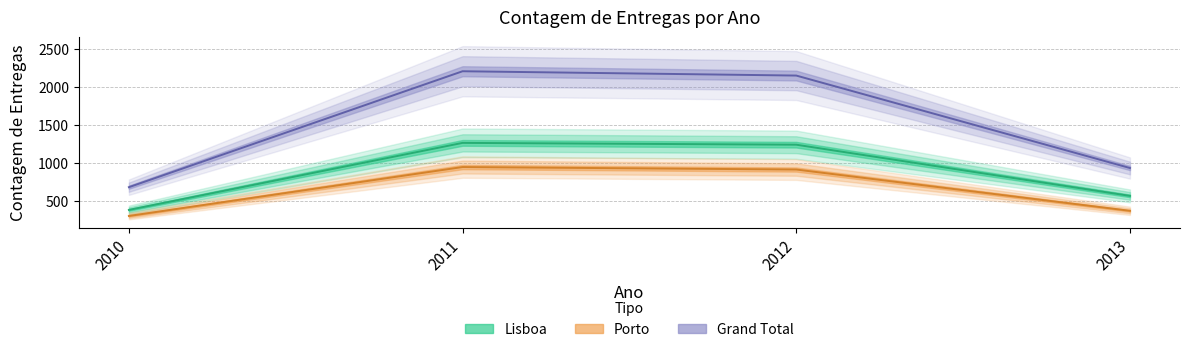

Where does the Porto series first go above 913?

2011